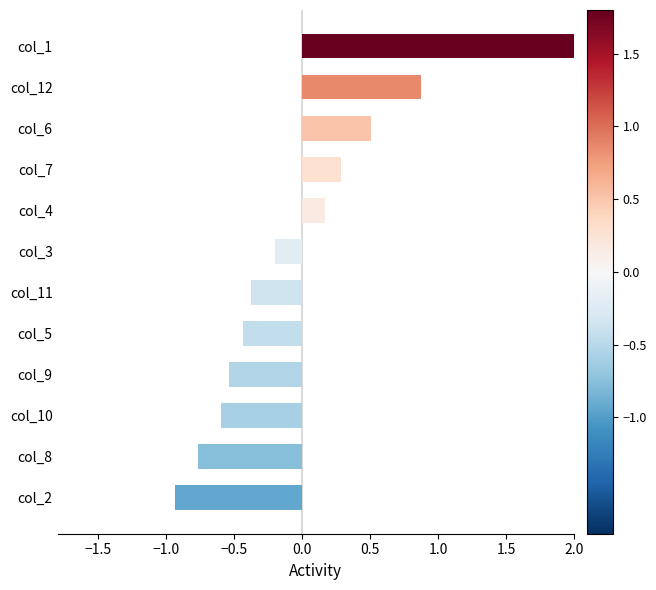

Which category has the lowest value across all series?

col_2